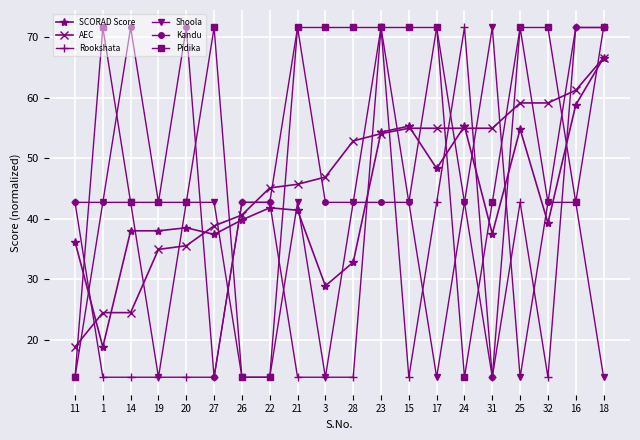

After their last crossing, which series has the higher values: Shoola or SCORAD Score?

SCORAD Score